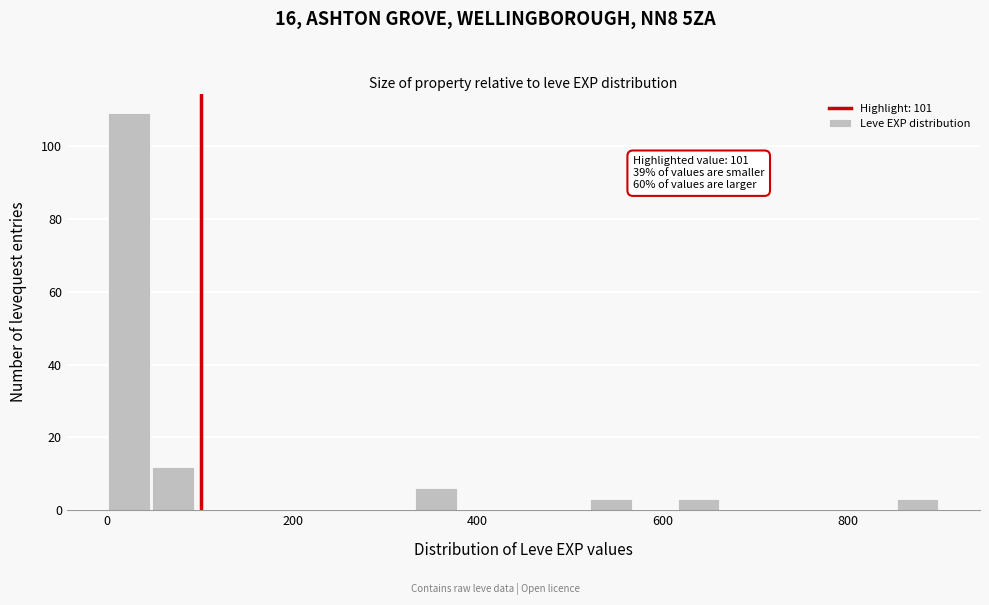

Read against the x-axis, roughly where is the centre of the tallest bar?

20